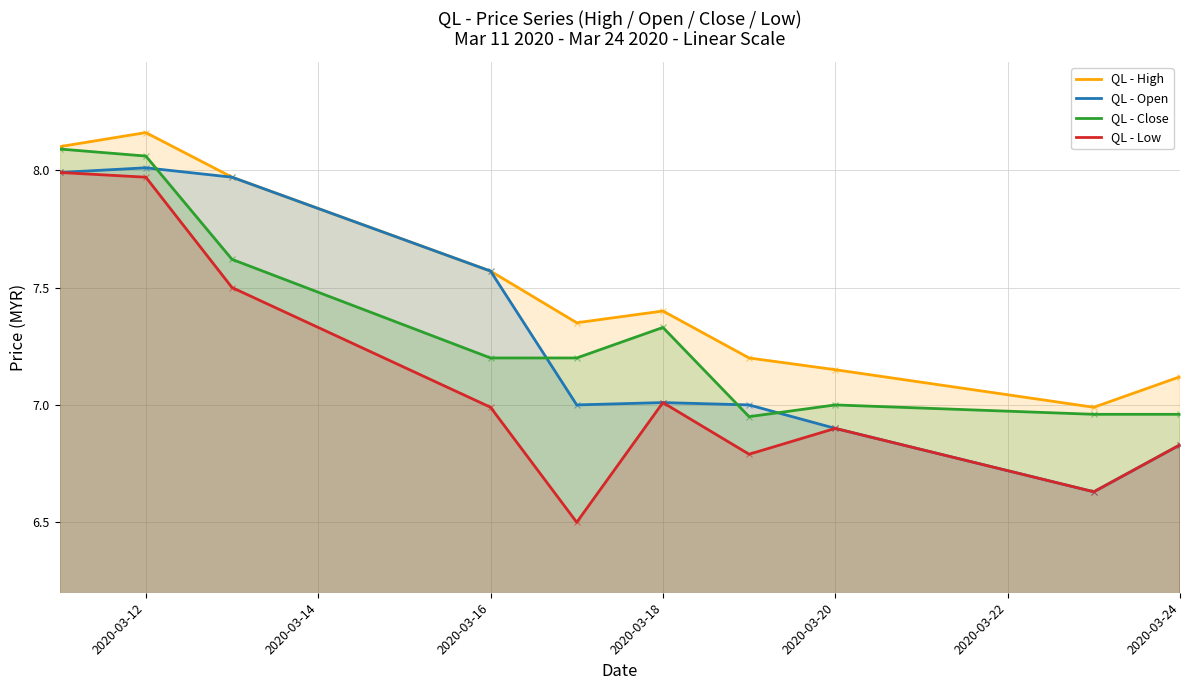

Is it true that QL - Close equals 12.2 at 2020-03-18?

False